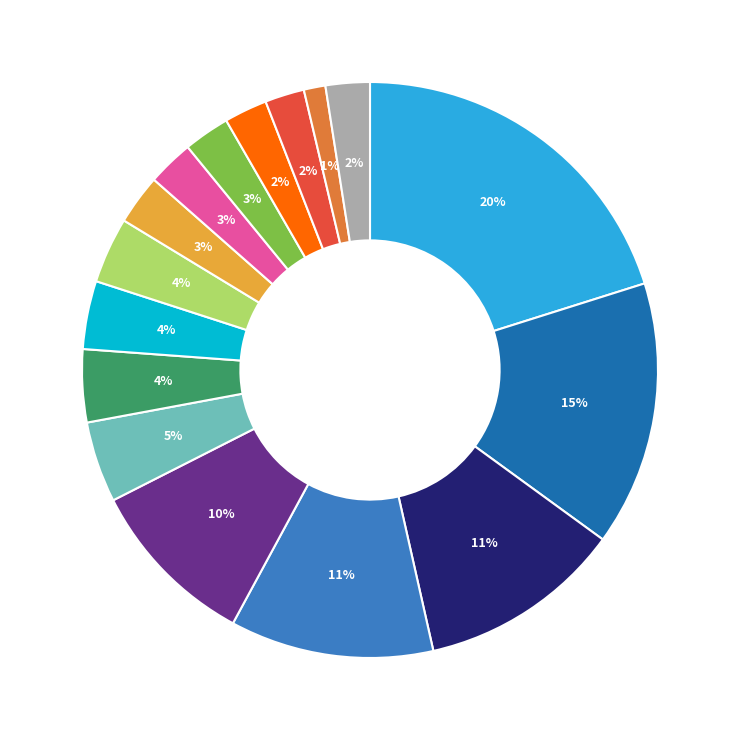

To the nearest percent, what is the average slice percentage?

6%